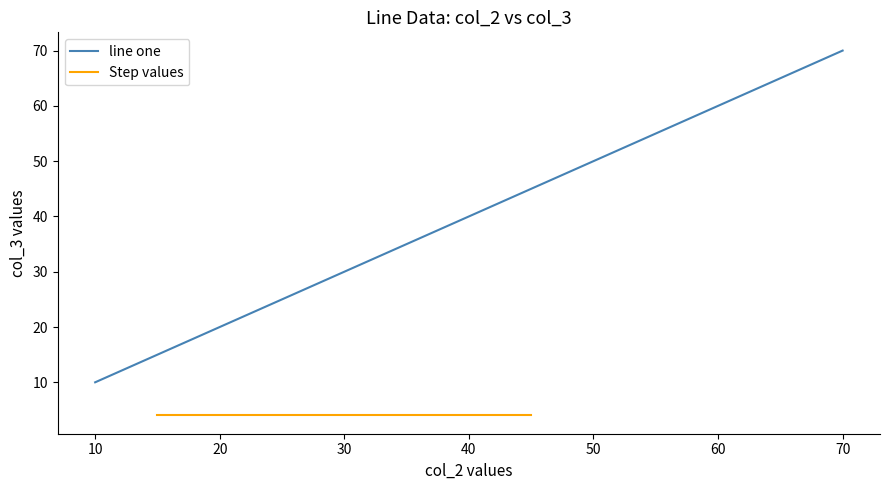

Which category has the highest value in the line one series?

70